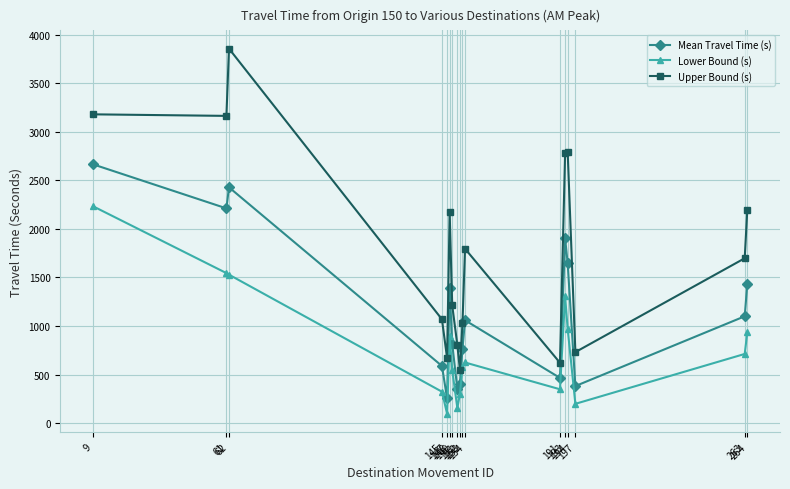

What is the difference between the highest and lowest values at 197?

533